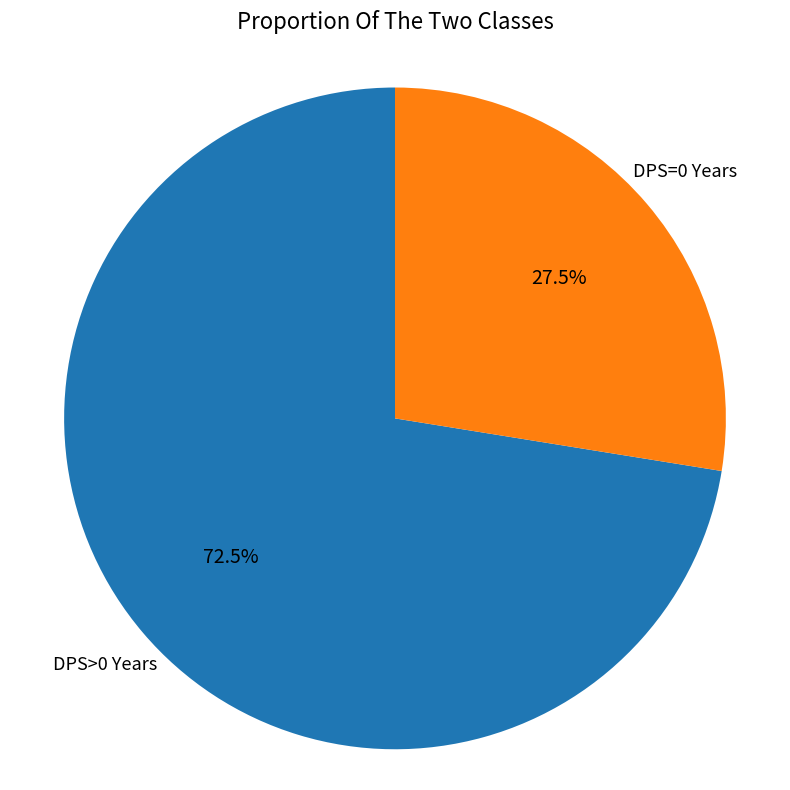

To the nearest percent, what is the difference between the largest and smallest slice percentages?

45%